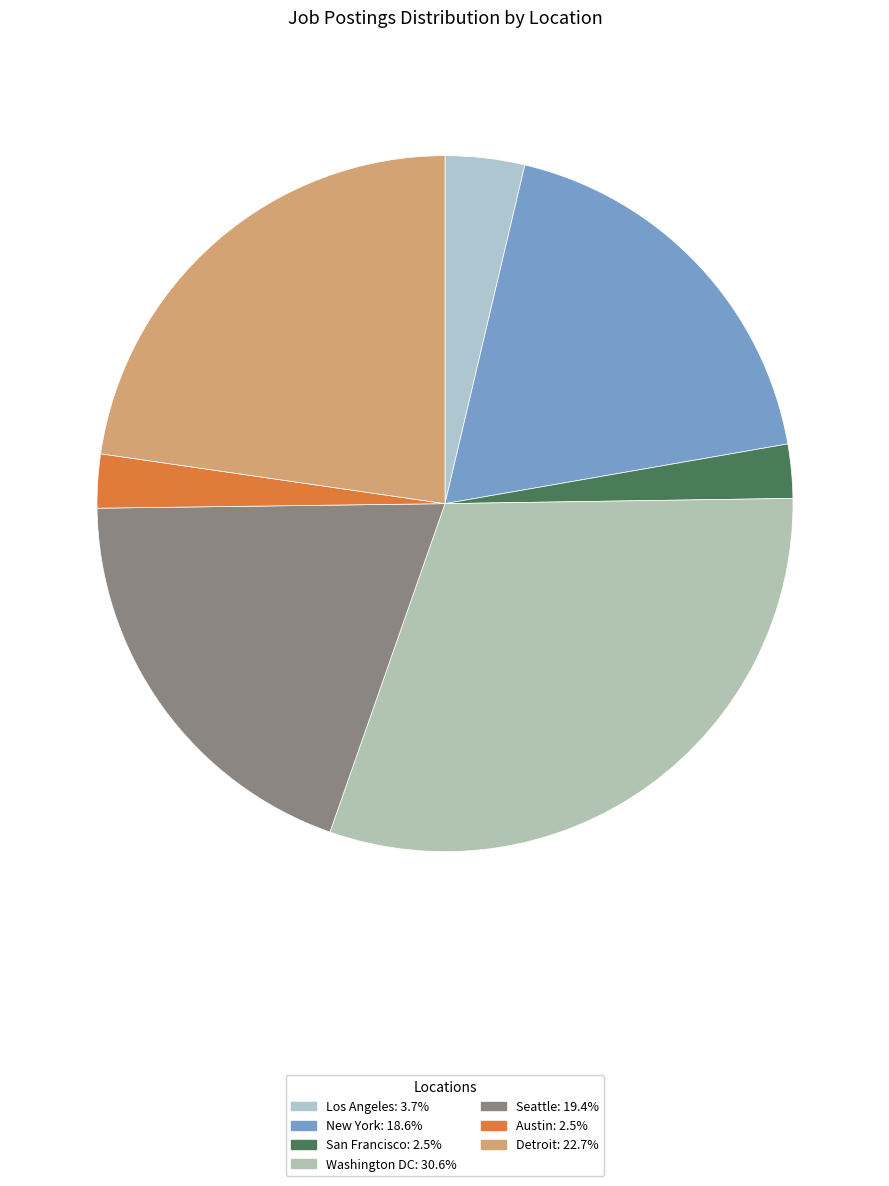

Is it true that Detroit is 35% of the pie?

False